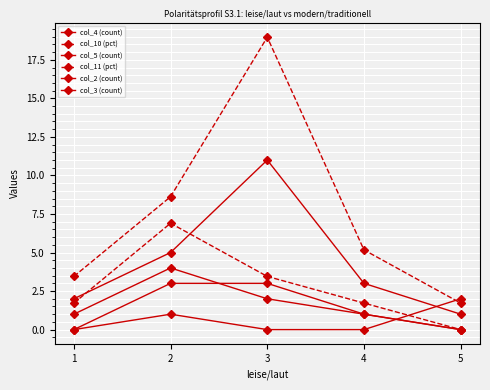

What is the total value across all series at 3?

38.4